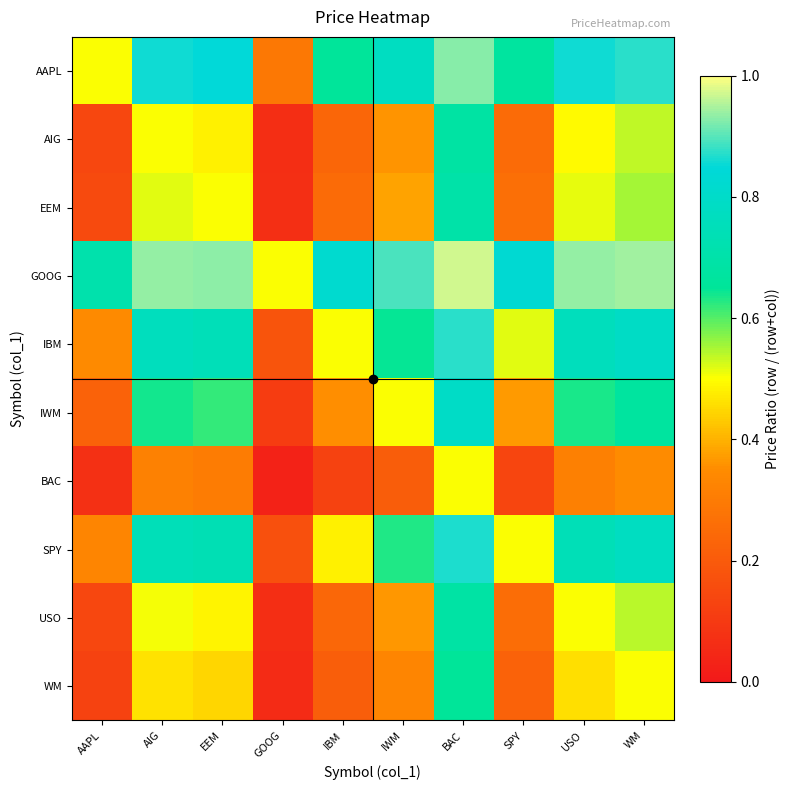

True or false: BAC has a value of 0.1 at WM.

False